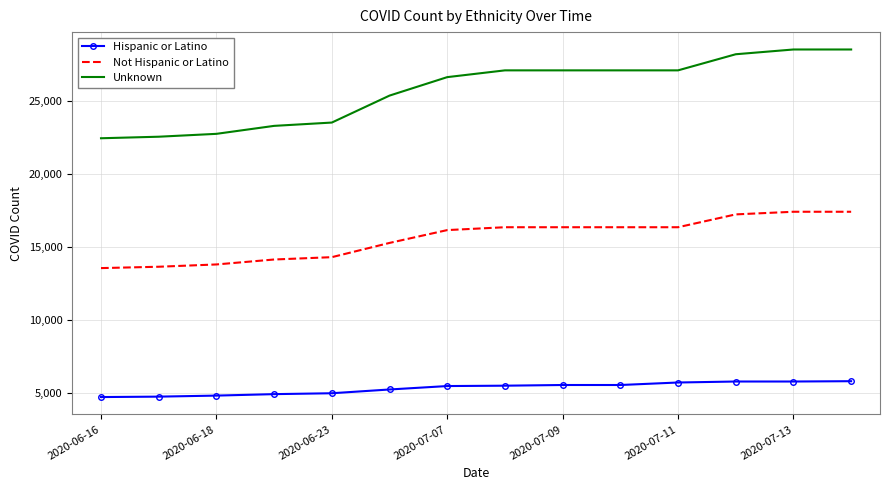

Which series has the largest range (max minus min)?

Unknown